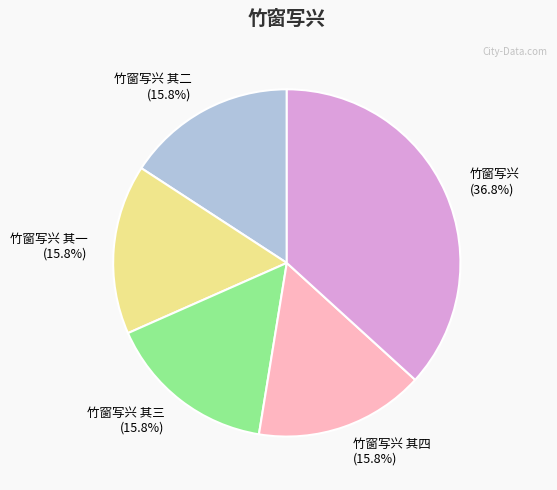

Which category has the biggest portion of the pie?

竹窗写兴 (36.8%)